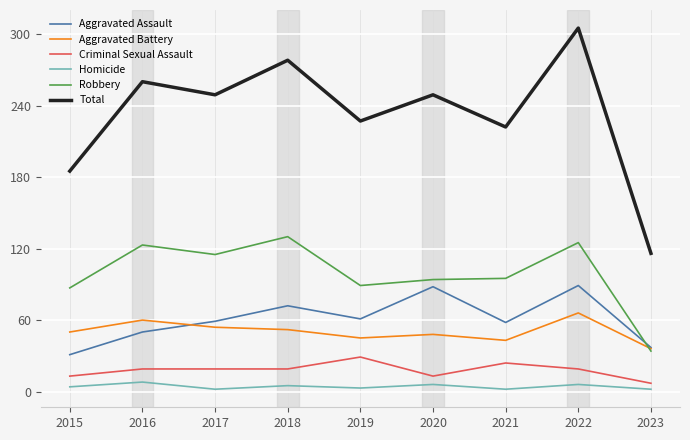

At how many categories does at least one series exceed 236?

5